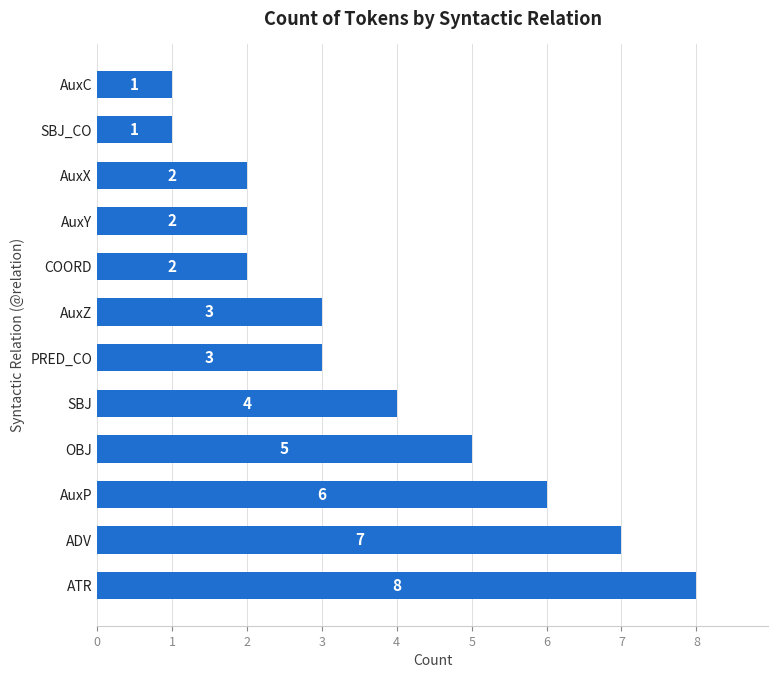

How many data points does each series have?

12